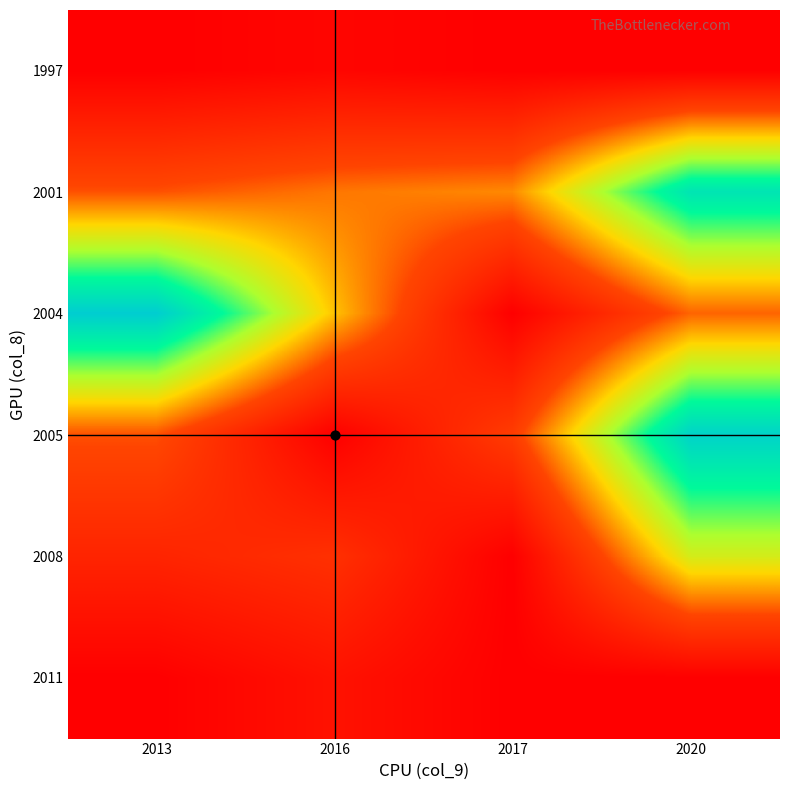

Rank the series at 2020 from highest to lowest value.

2005, 2001, 2008, 2004, 1997, 2011